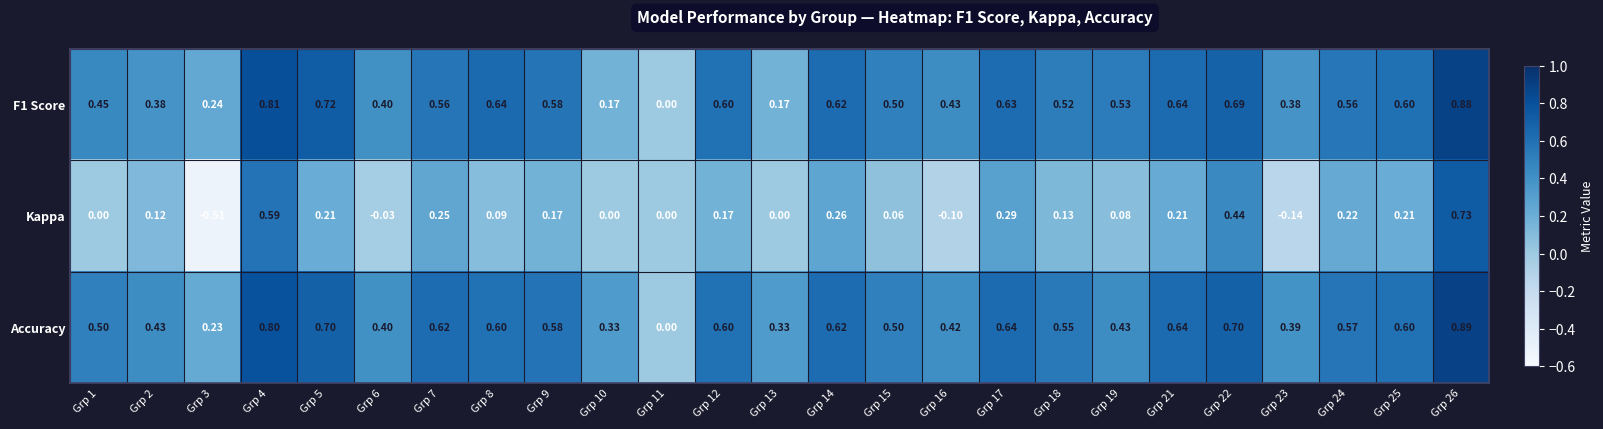

Which series changed the most between Grp 16 and Grp 22?

Kappa